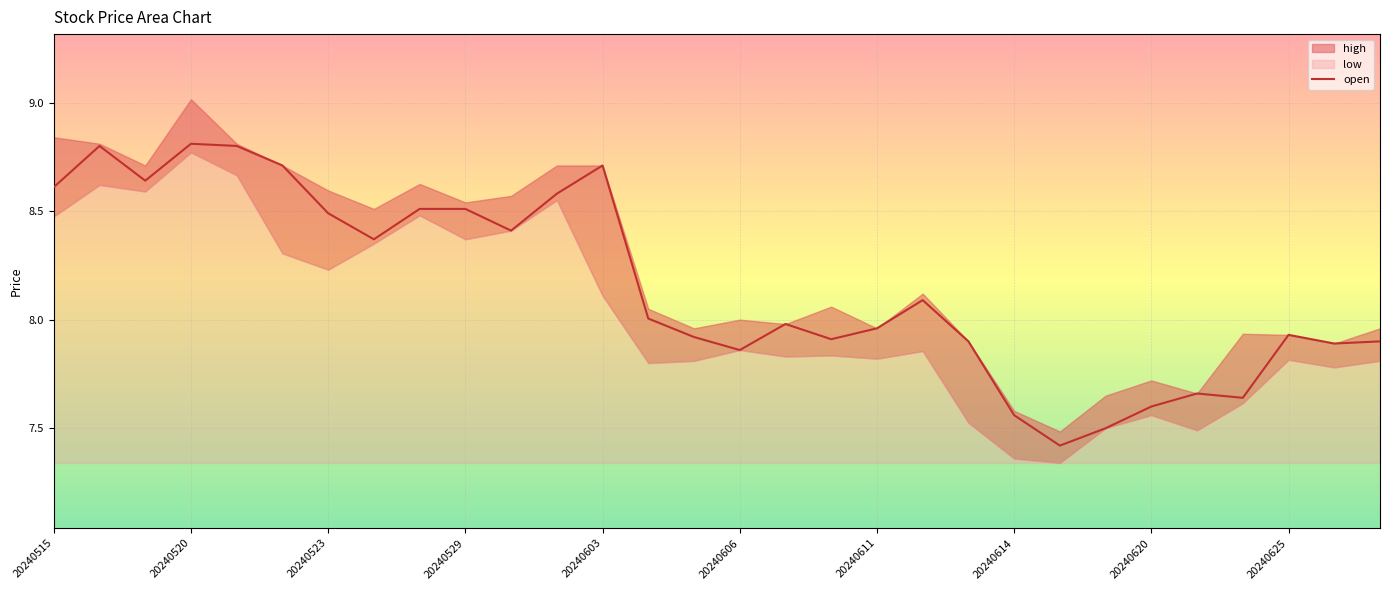

What is the difference between the values at 21 and 28?

0.3